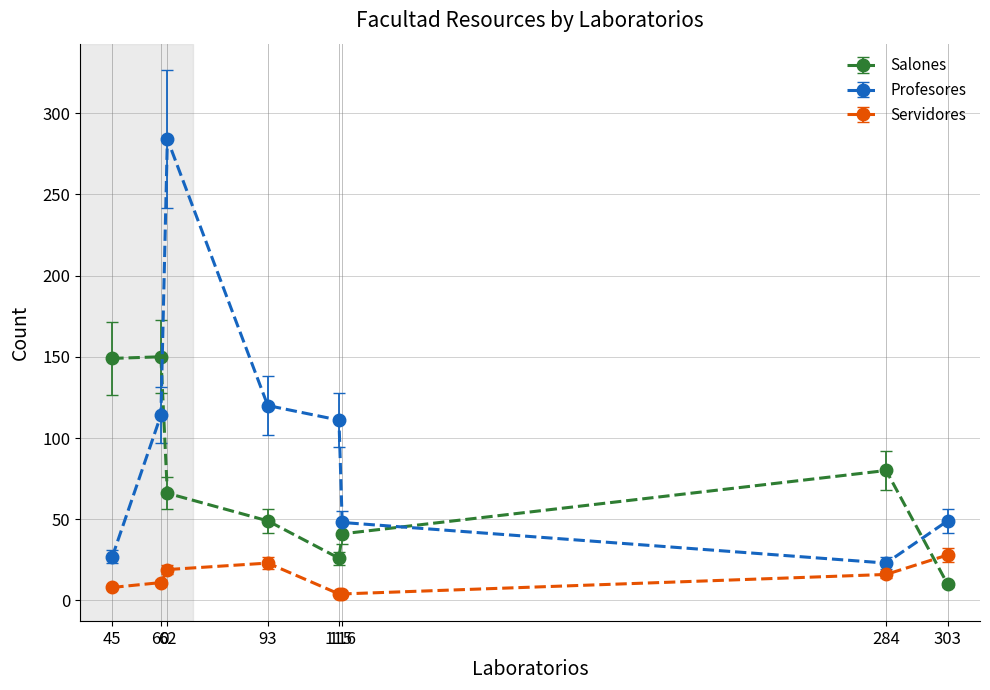

True or false: Profesores has a value of 27 at 45.

True